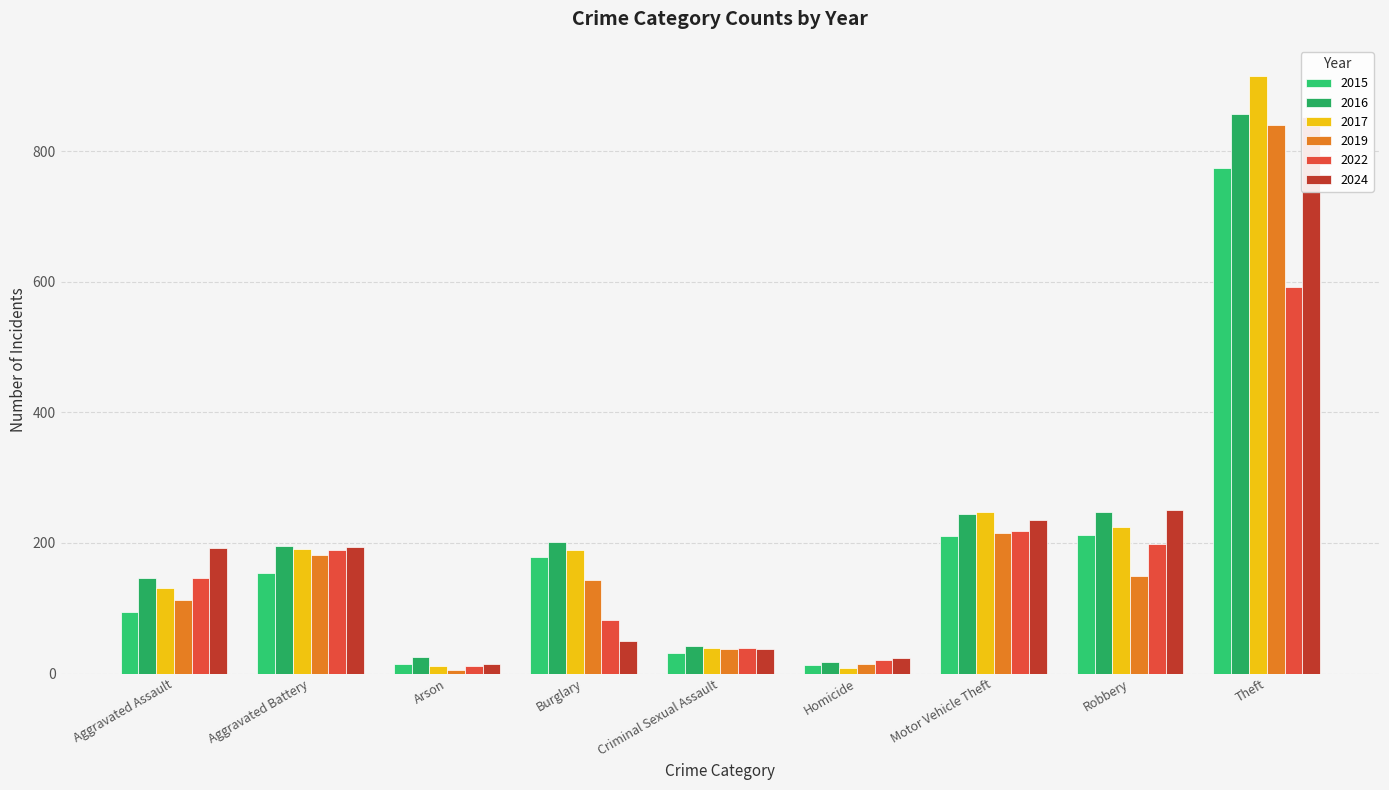

What position from the left is Arson?

3